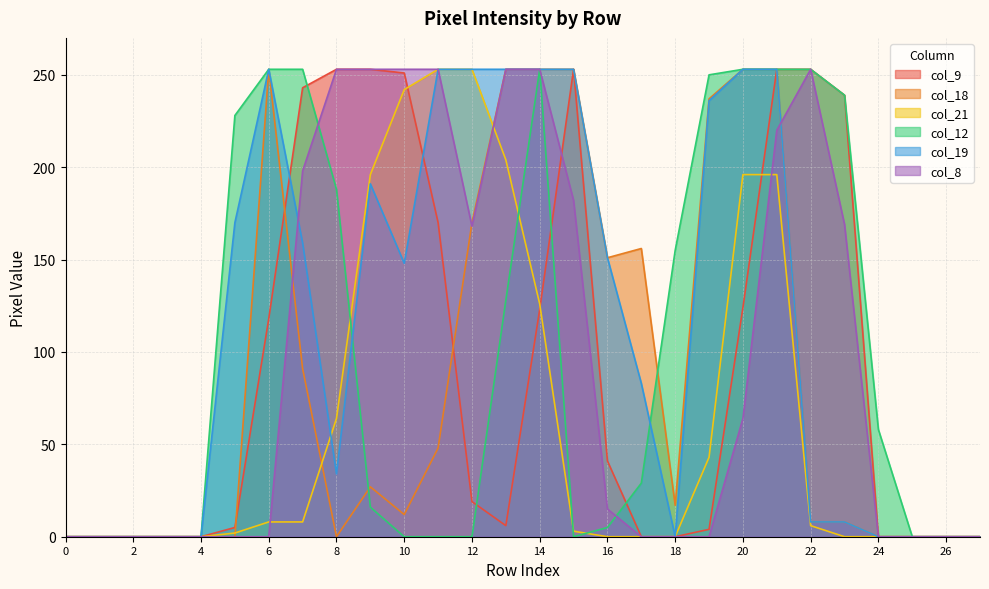

Rank the series at 27 from highest to lowest value.

col_9, col_18, col_21, col_12, col_19, col_8